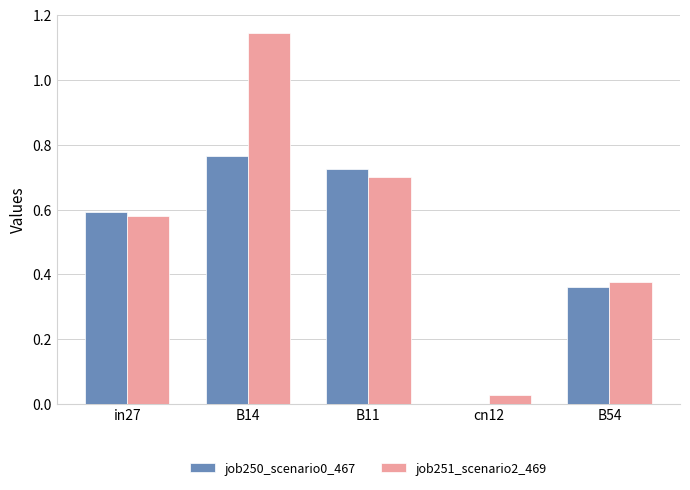

Which category has the highest value across all series?

B14